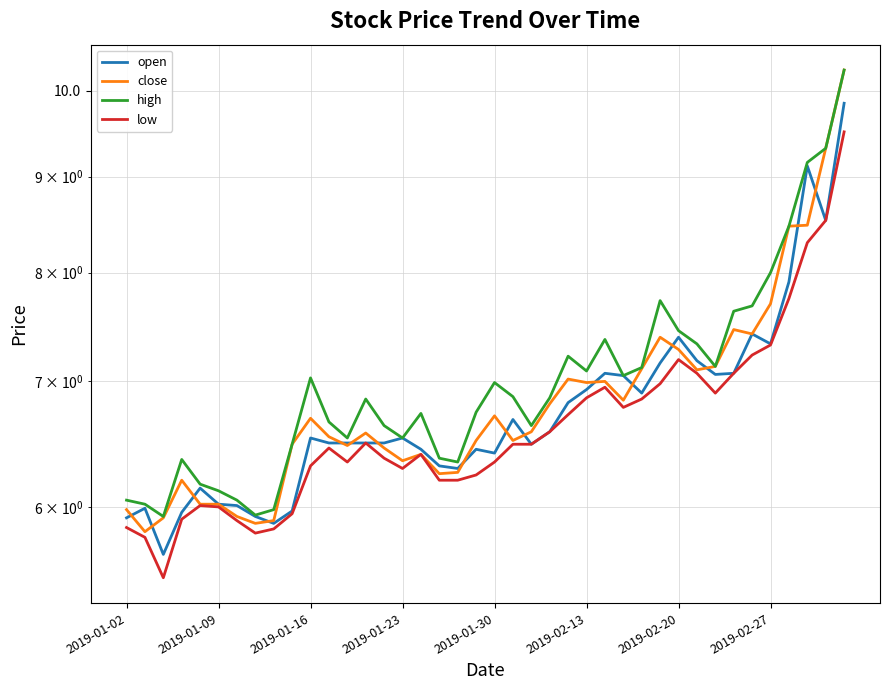

At 17, list the series in order from largest to smallest.

high, open, close, low